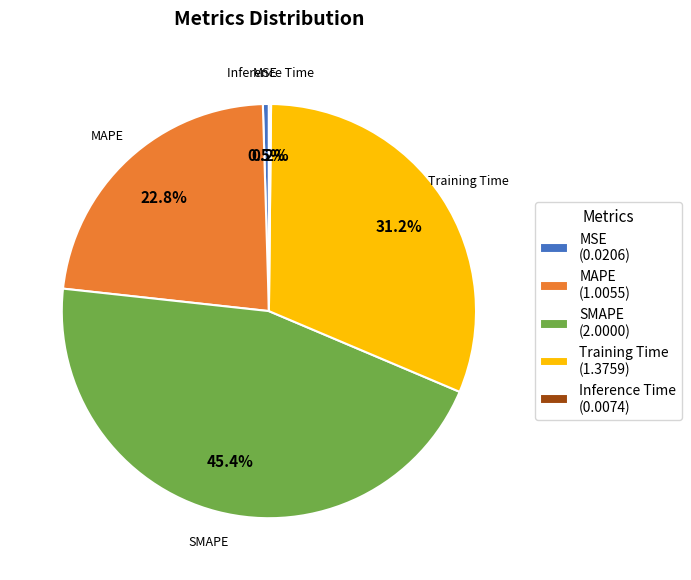

Is Training Time the majority of the pie?

No